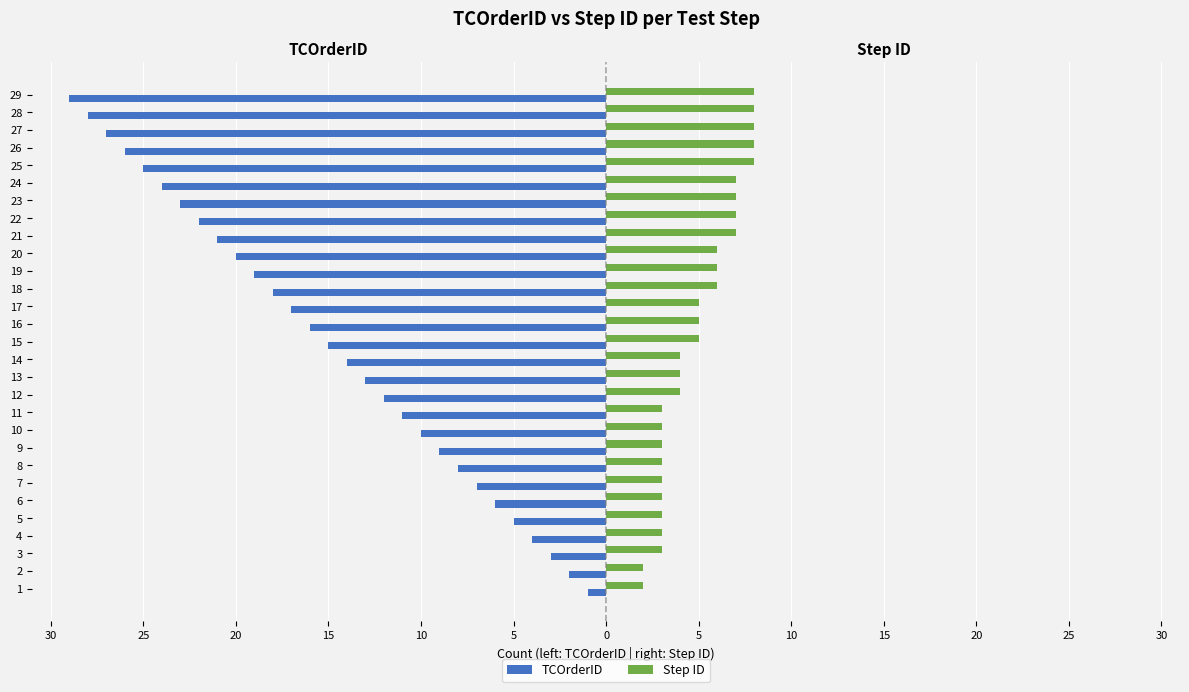

Which series has the widest spread of values?

TCOrderID